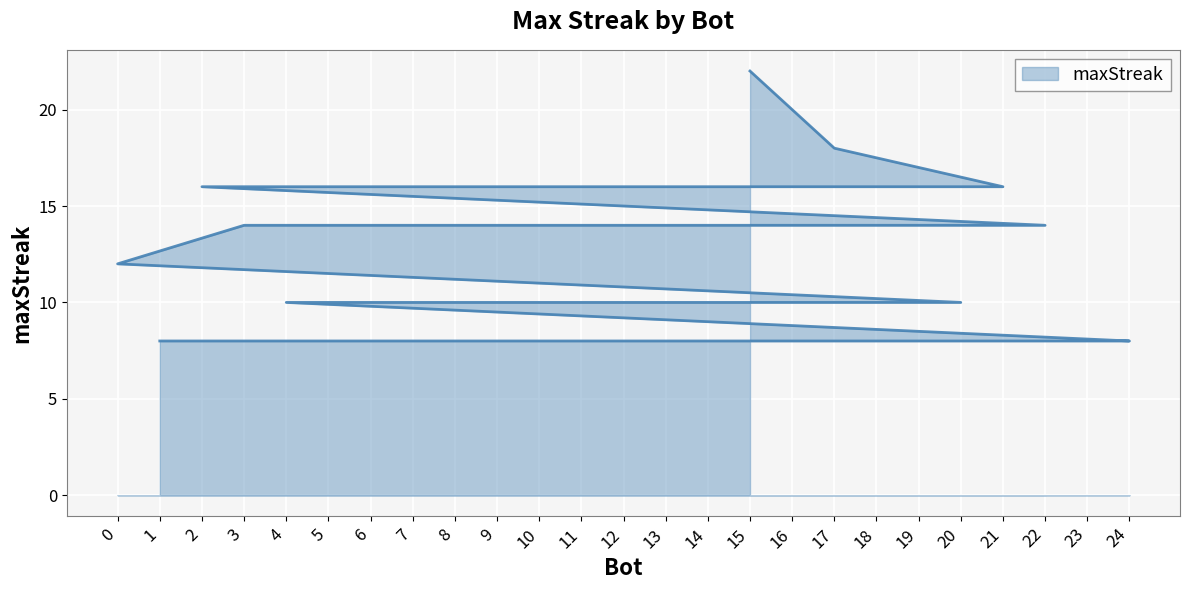

What is the difference between the values at 15 and 11?

12